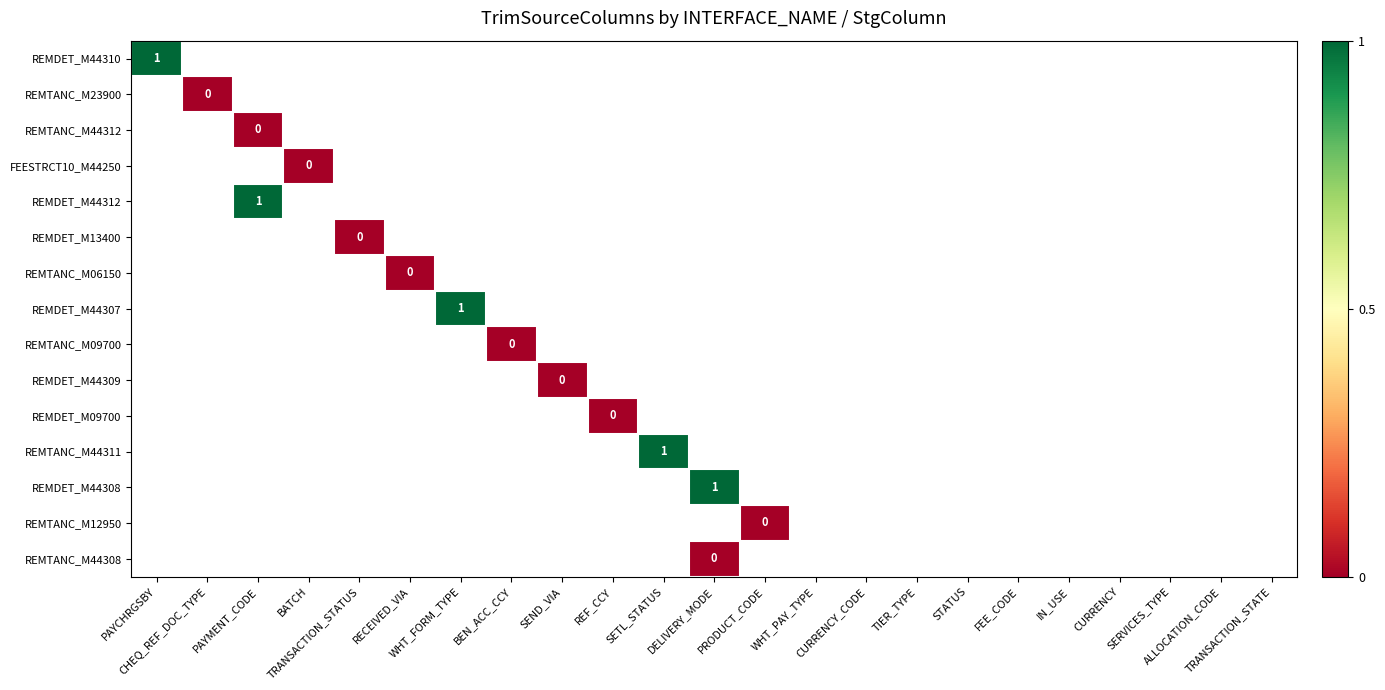

Count the number of categories in the chart.

23